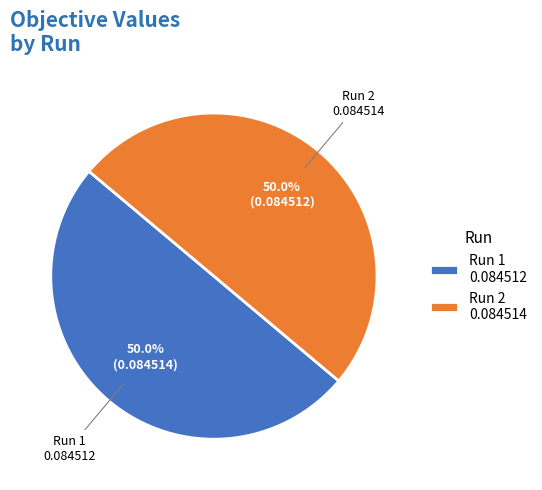

What is the total percentage of Run 2 and Run 1?

100.0%